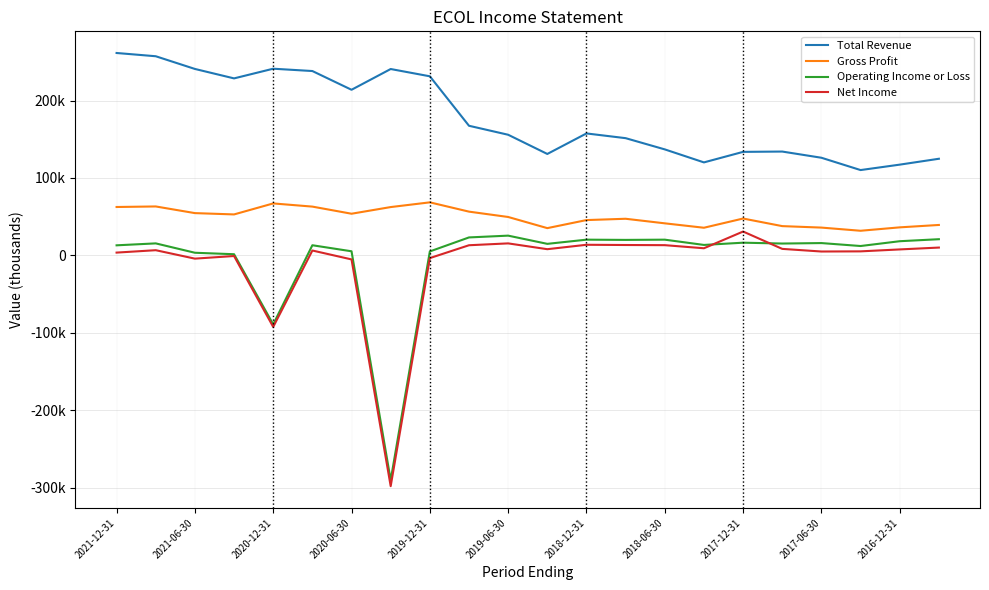

Is this an area chart (filled region under the line)?

No